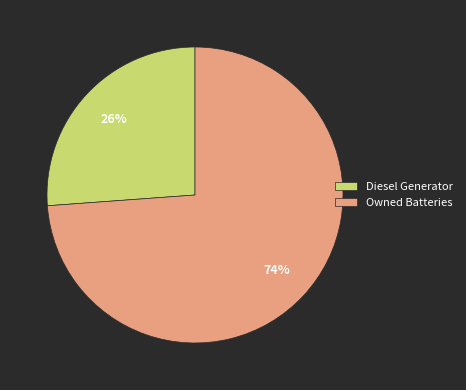

What is the largest slice in the pie chart?

Owned Batteries